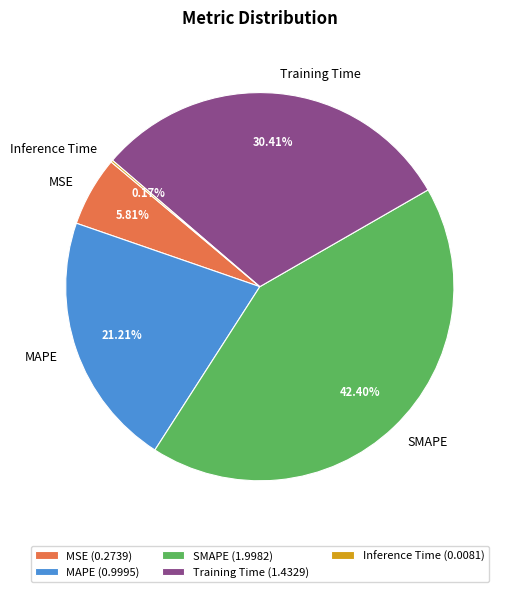

To the nearest percent, what portion does Training Time represent?

30%